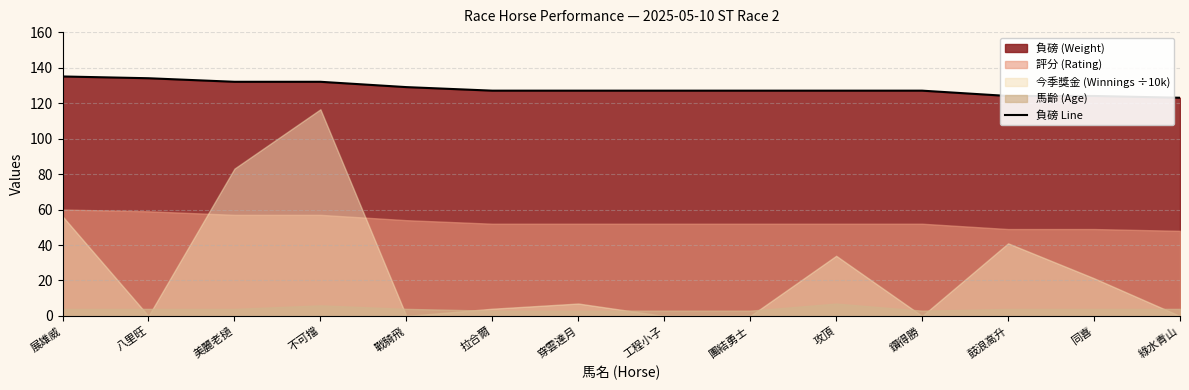

The chart shows a value of 188 at 不可擋. True or false?

False